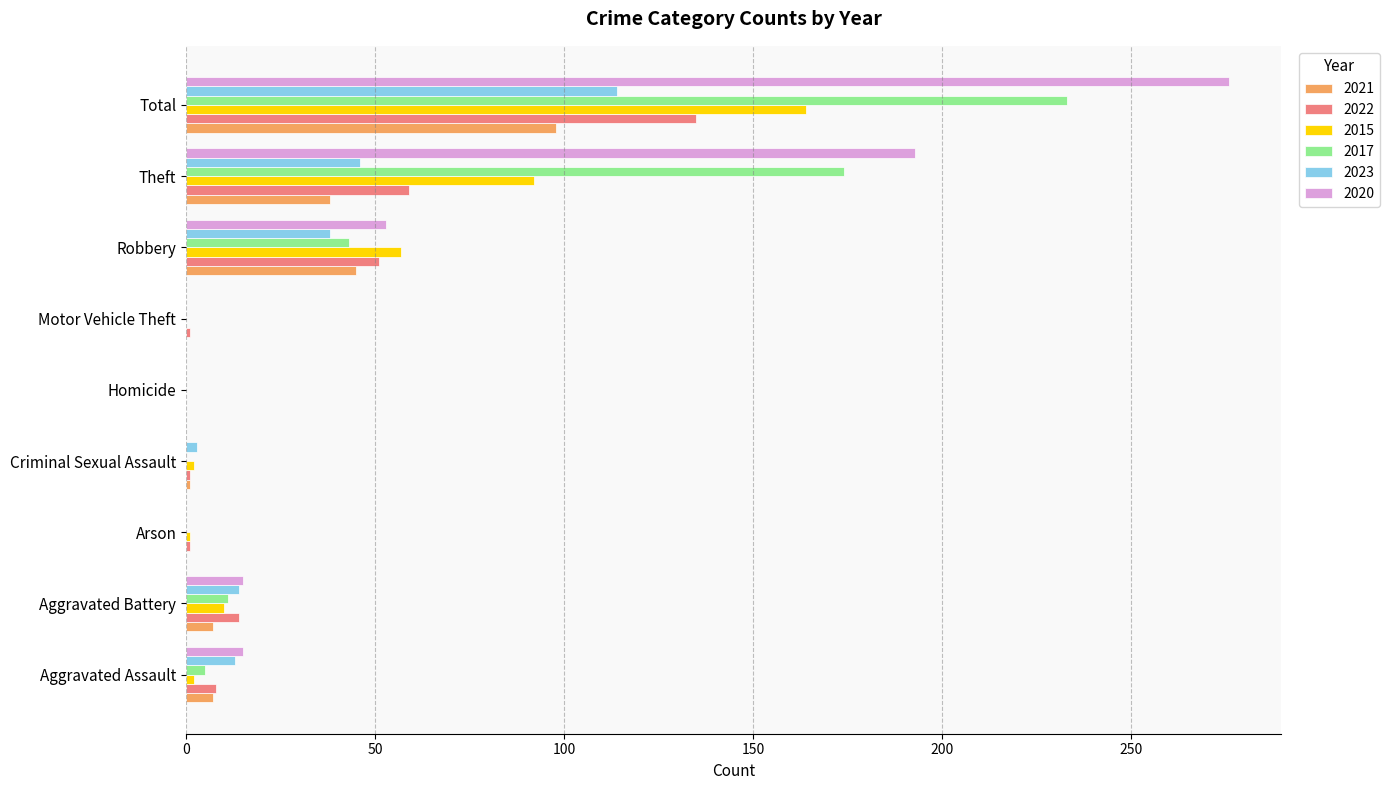

Between Homicide and Theft, which series saw the biggest shift?

2020